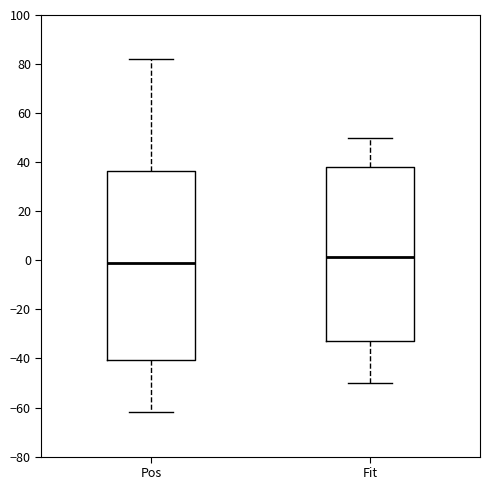

Reading left to right, transcribe this box plot: for each box, give where its median line is, the range the box spans, and where its two whiskers end, as read against the y-axis. The values are not printed on the chart, so give them approximately, as read against the axis.

Pos: median 0, box -40 to 36, whiskers -62 to 82
Fit: median 2, box -34 to 38, whiskers -50 to 50